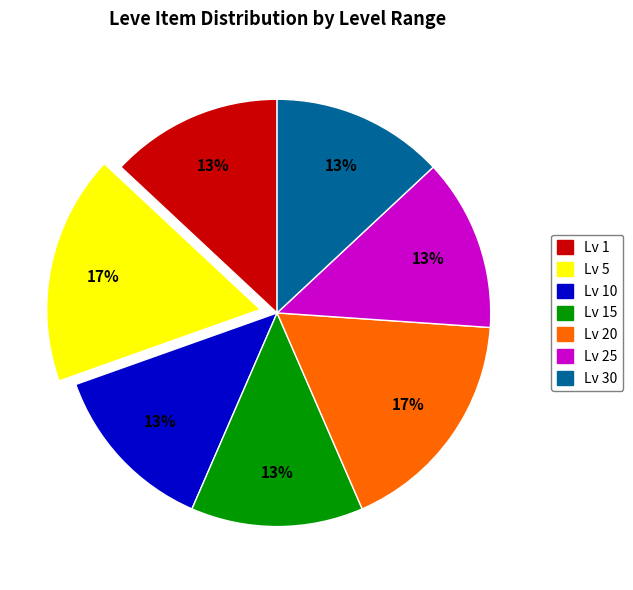

Is there any slice that represents more than half of the pie?

No